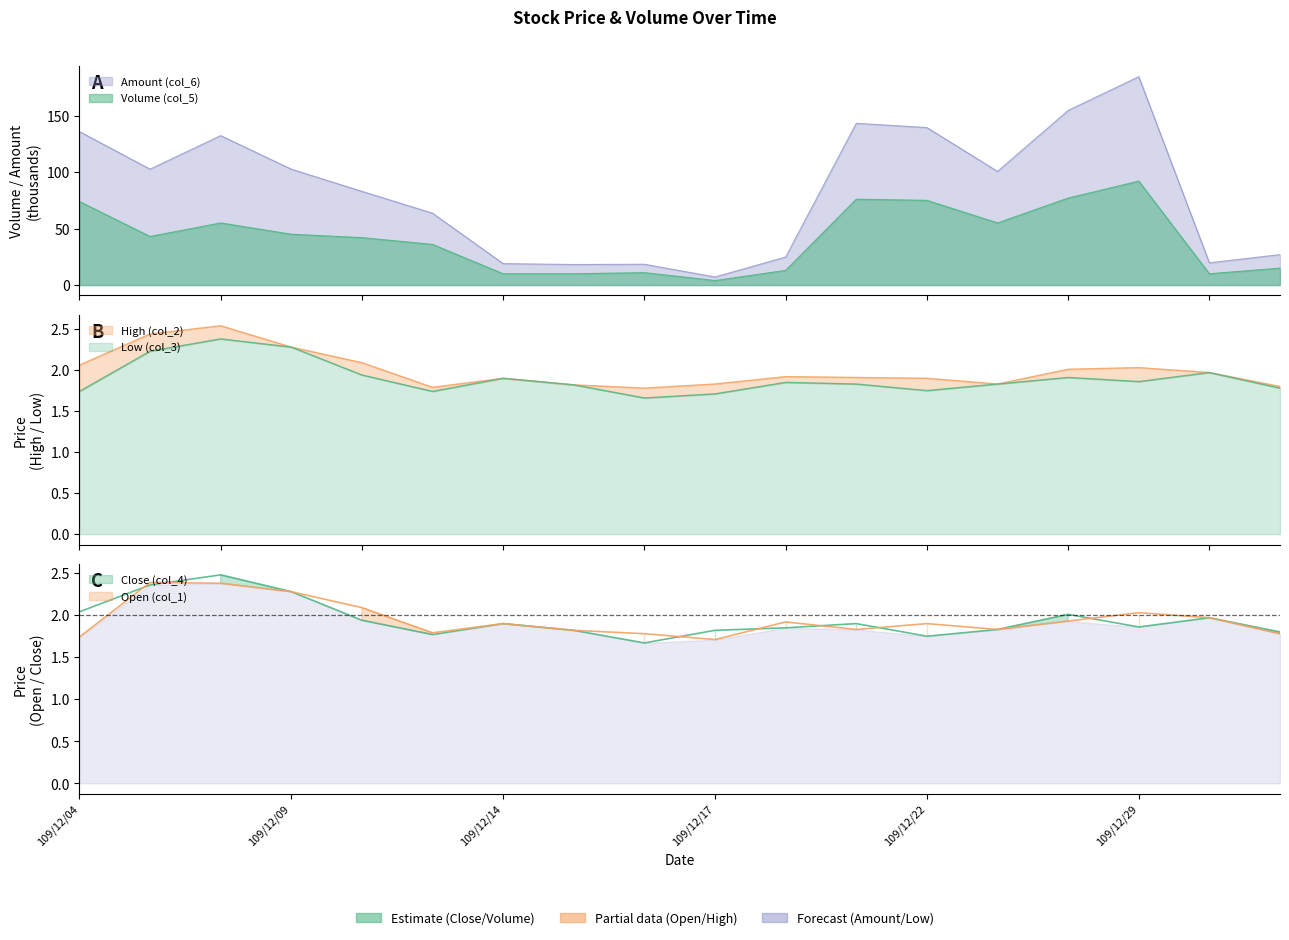

At which category is the sum across all series the highest?

109/12/29